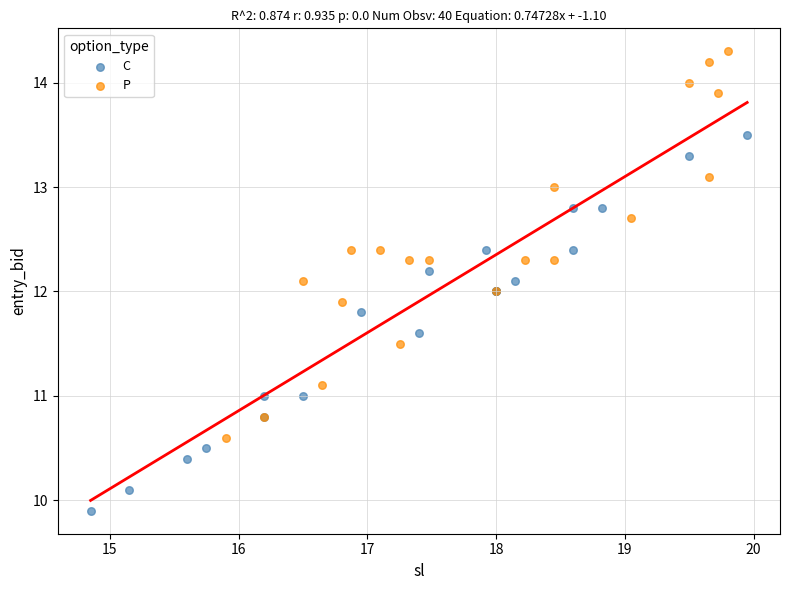

Which series reaches the minimum Y coordinate?

C